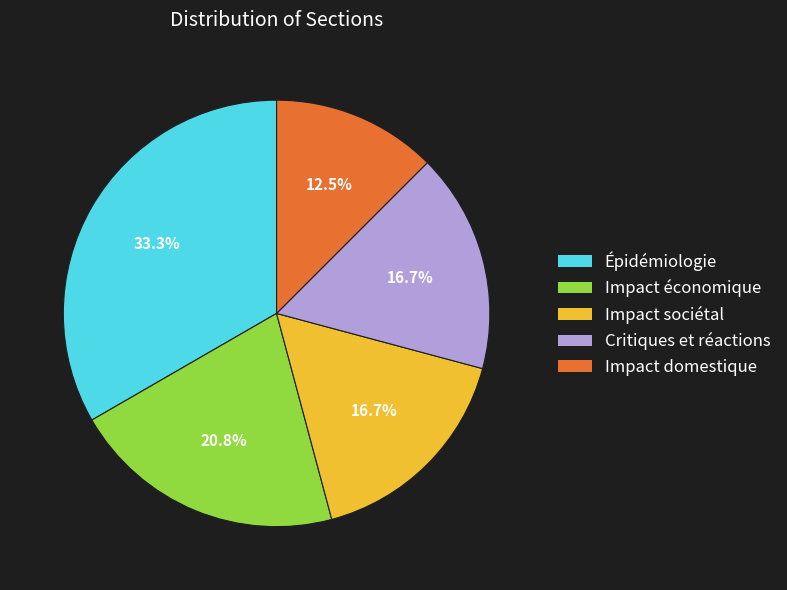

Which category has the smallest portion of the pie?

Impact domestique